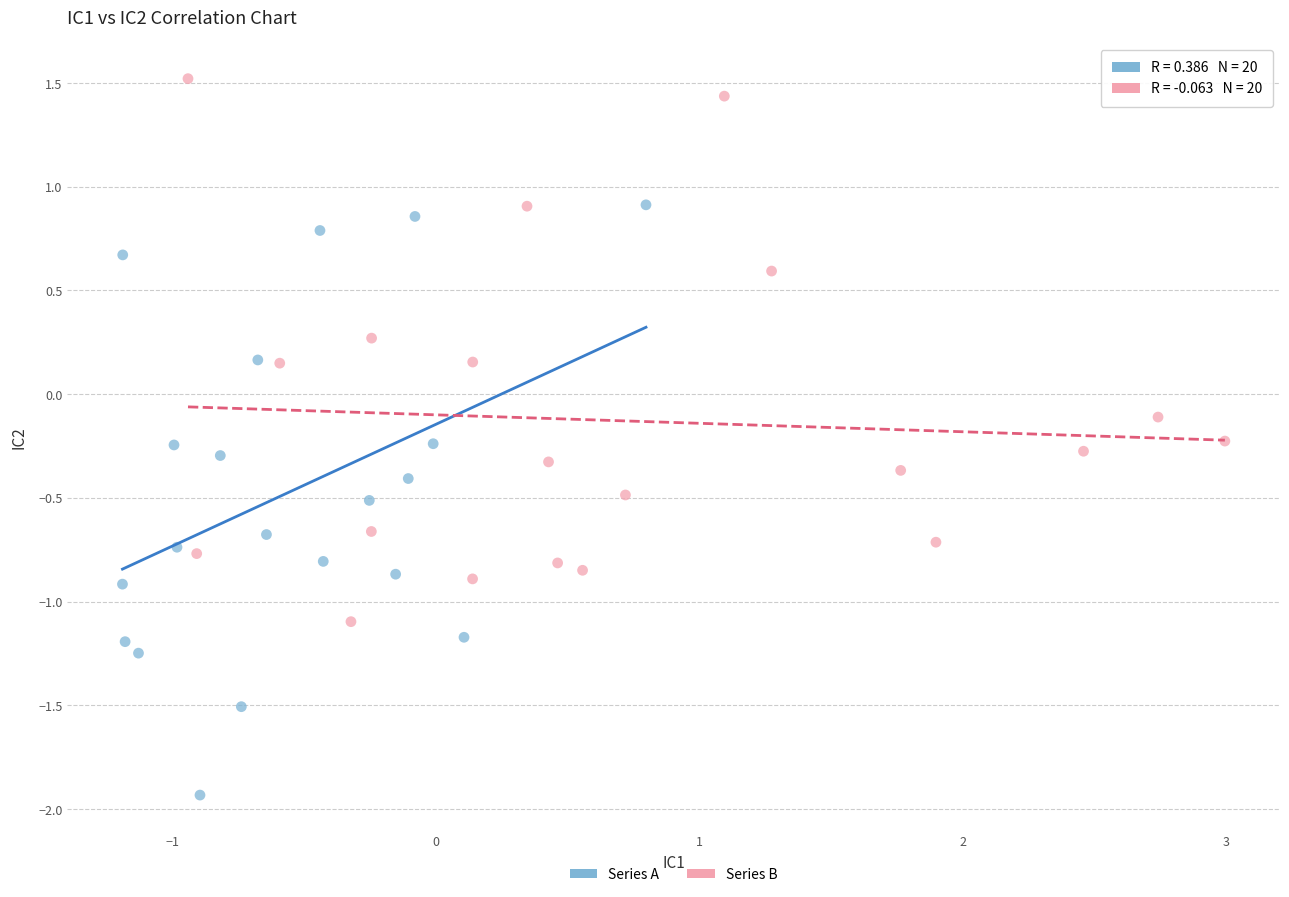

What are all the series names shown in the legend?

Series A, Series B